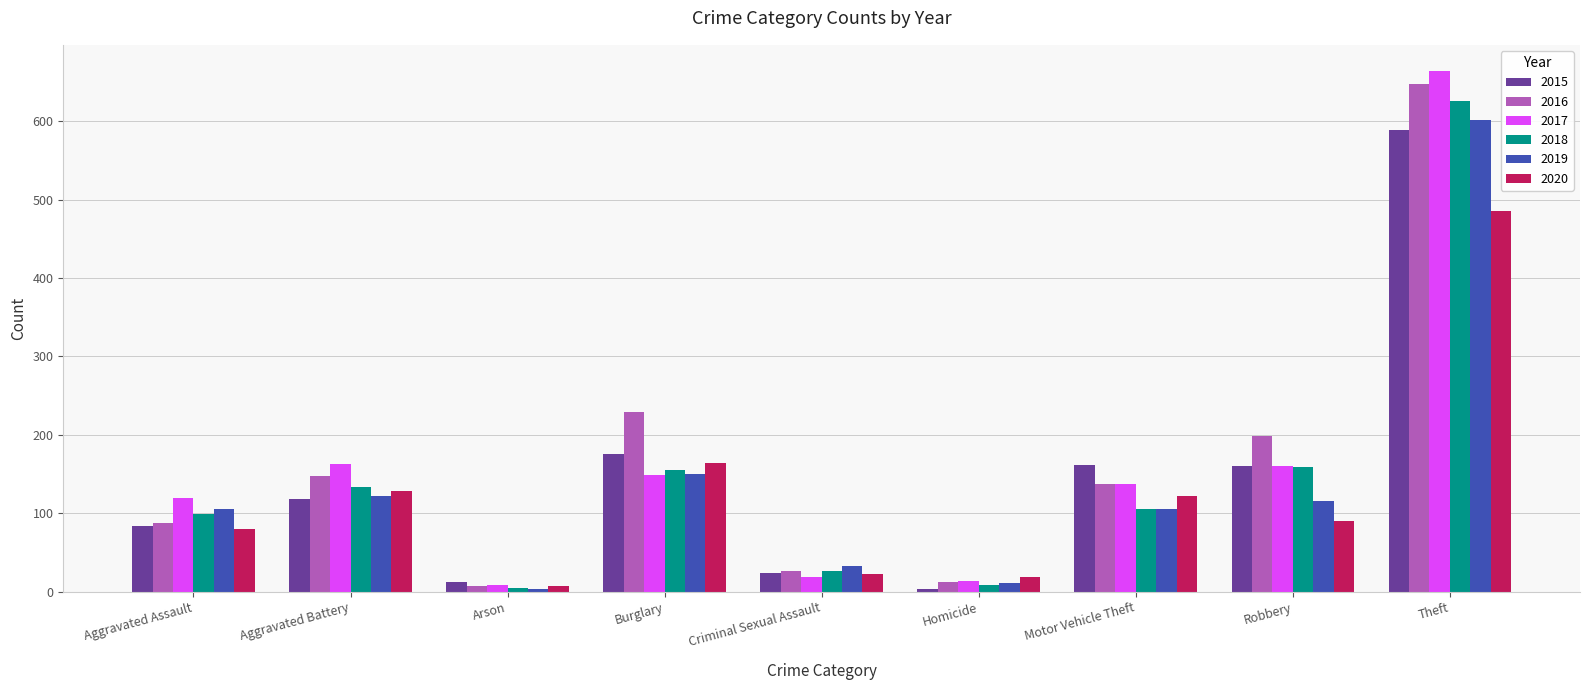

At which category is the sum across all series the highest?

Theft